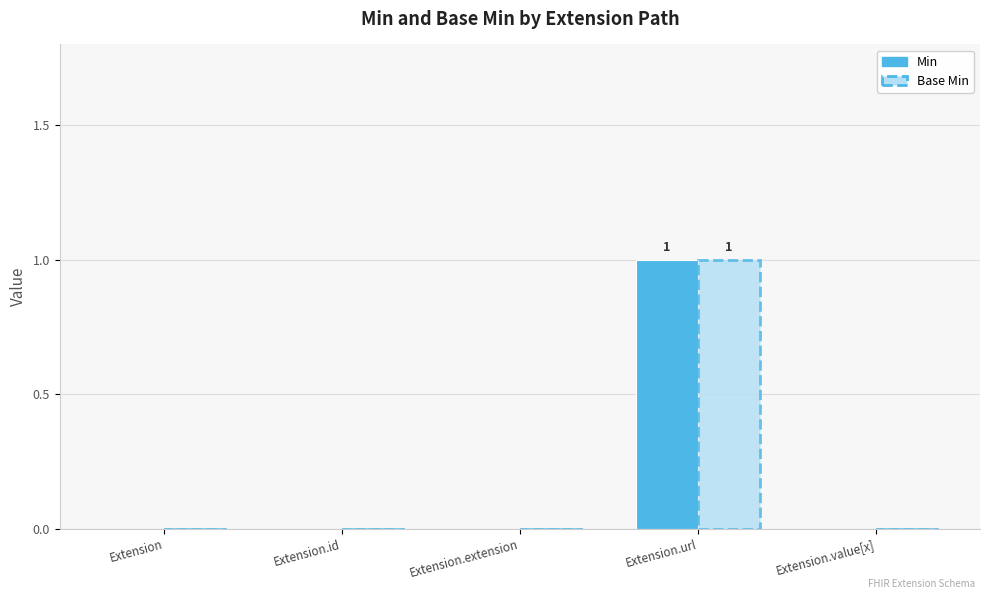

The value of Base Min at Extension.id is 0. True or false?

True